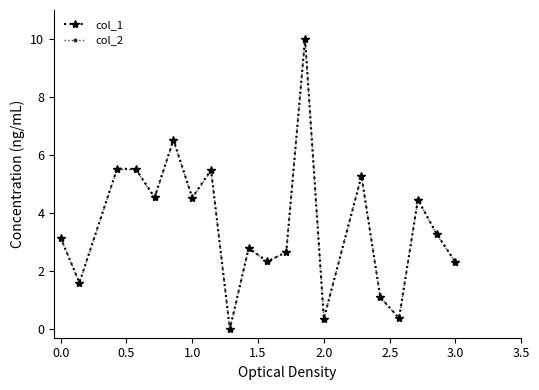

What is the highest value of the col_1 series?

10.0